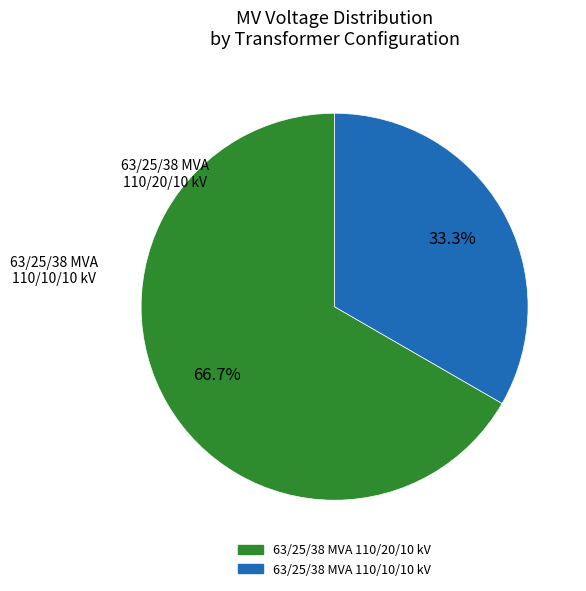

Rank the categories by value from highest to lowest.

63/25/38 MVA 110/20/10 kV, 63/25/38 MVA 110/10/10 kV